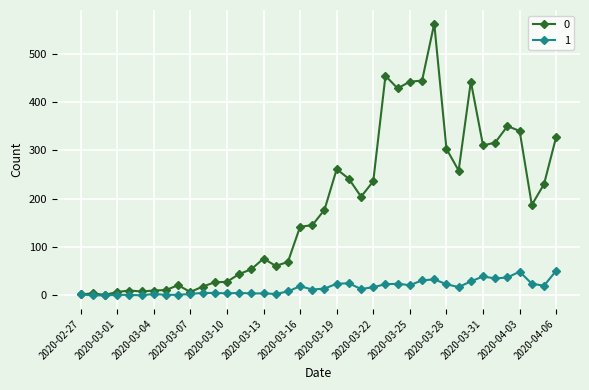

True or false: 0 has more than 0 points higher than both neighbors.

True